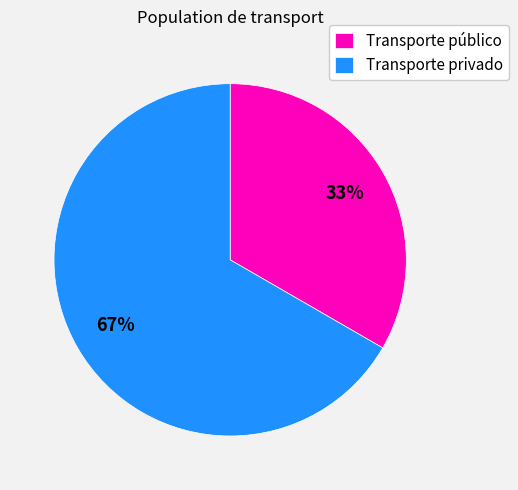

To the nearest percent, what is the average slice percentage?

50%